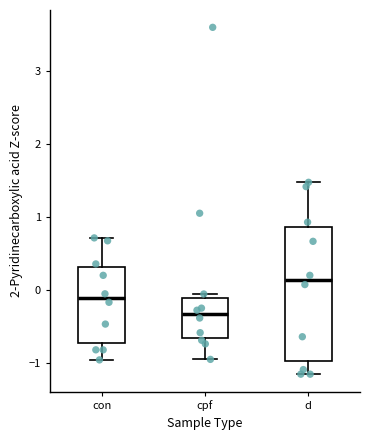

Comparing the boxes themselves (not the whiskers), which one is the tallest?

d